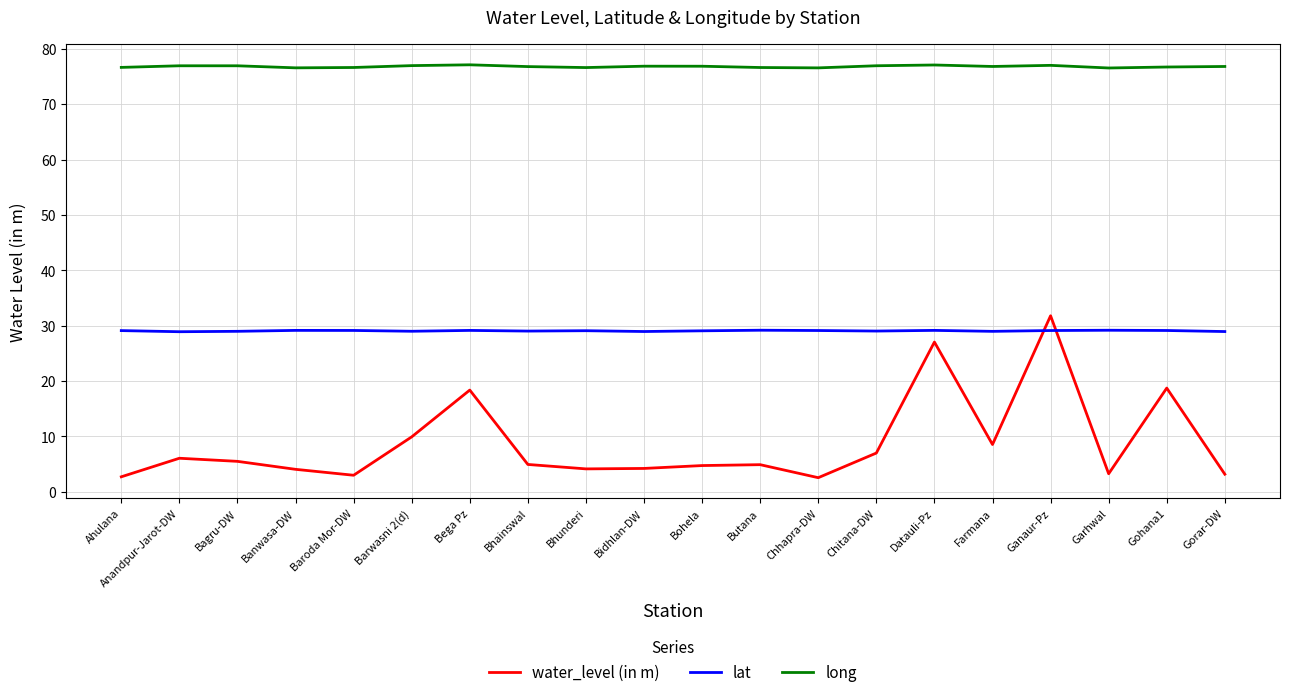

Is it true that water_level (in m) equals 31.8 at Ganaur-Pz?

True